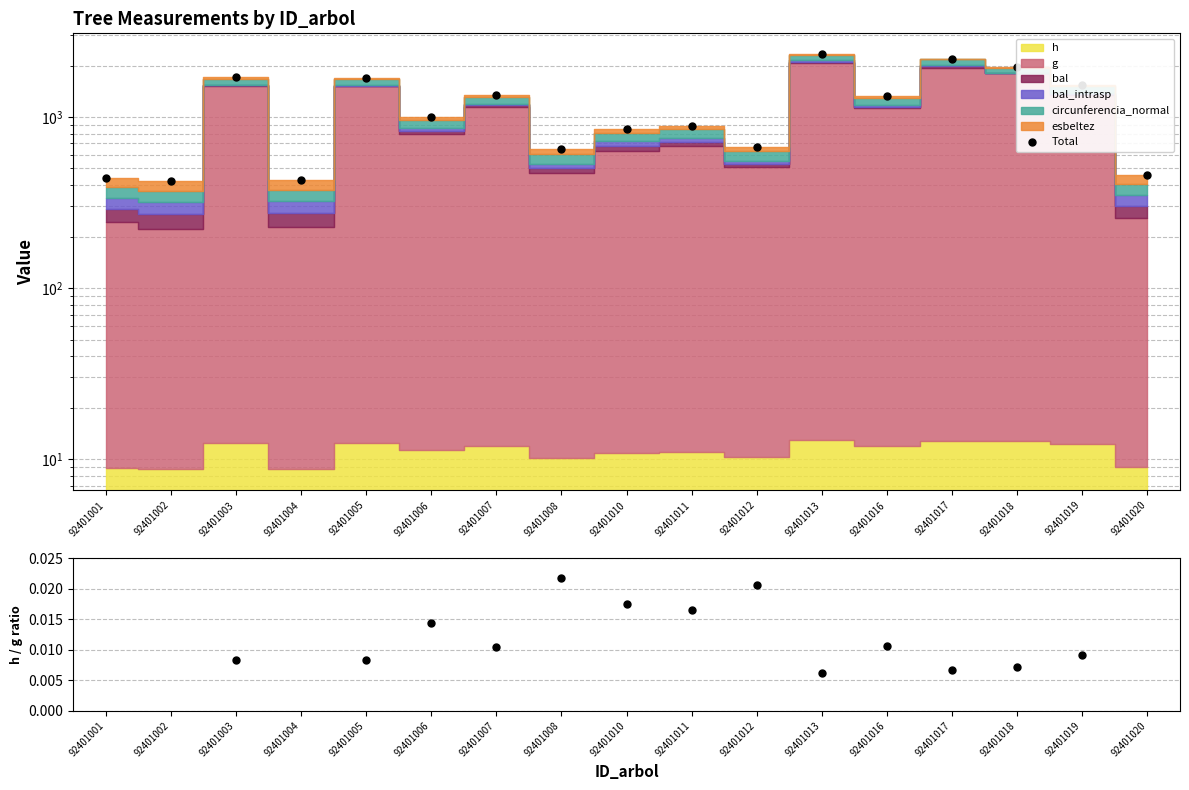

The Total series shows 241.5 at 92401002. True or false?

False